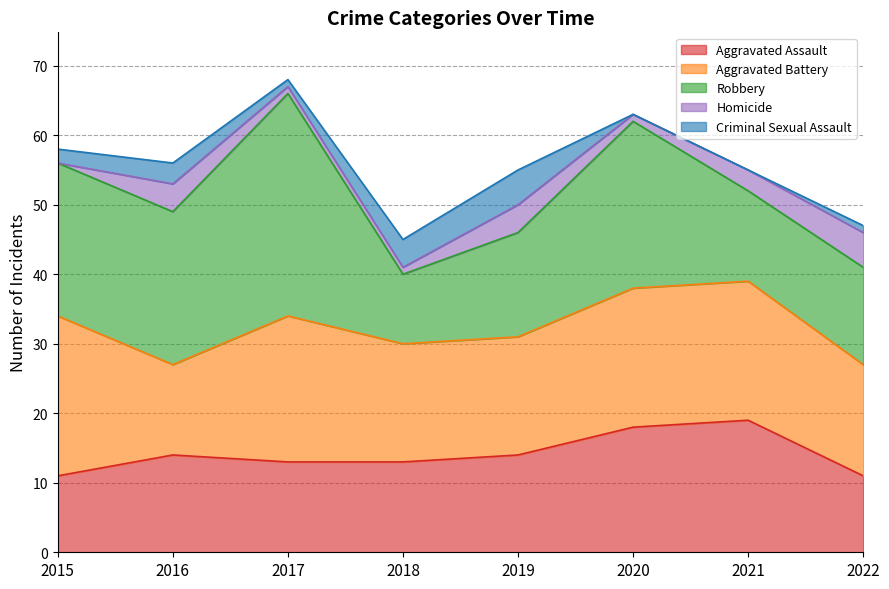

At which label does Aggravated Battery first exceed 20?

2015